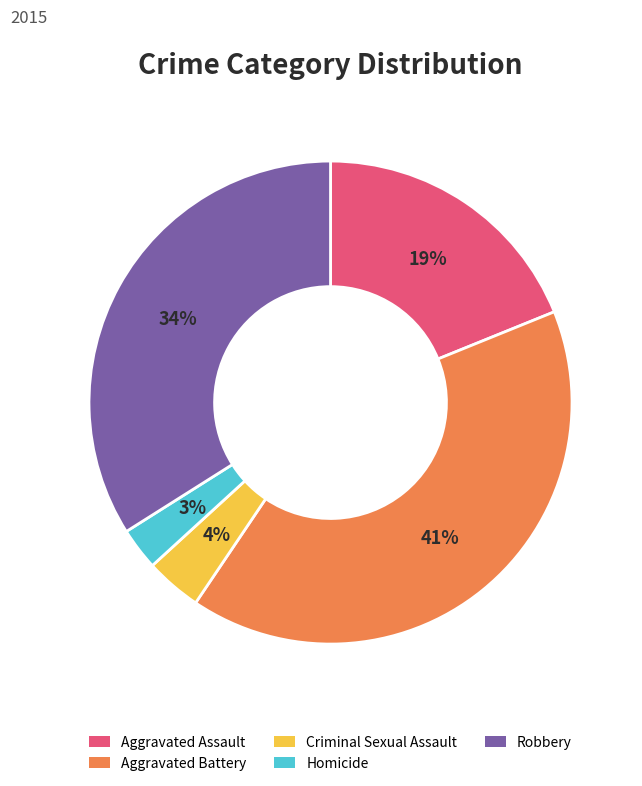

Does Criminal Sexual Assault represent more than half of the total?

No